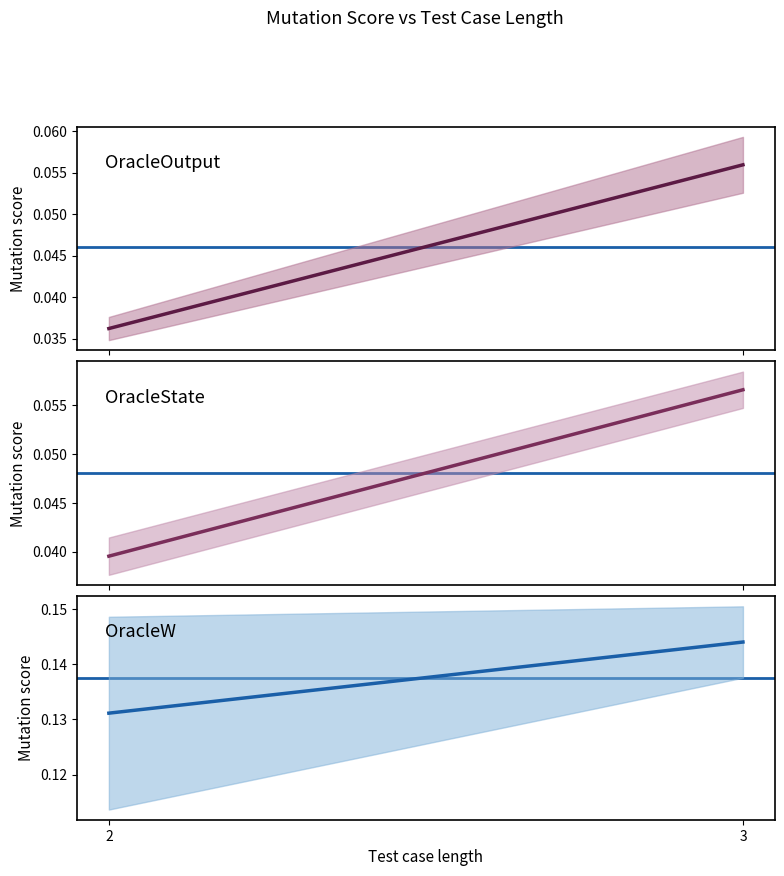

At which category is the sum across all series the highest?

3